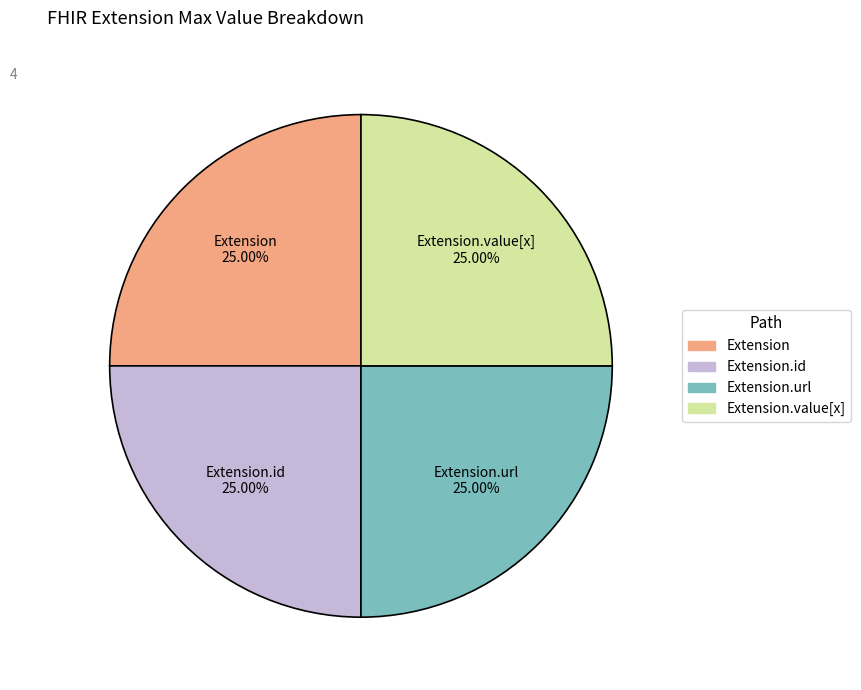

Is there a majority slice in this chart?

No